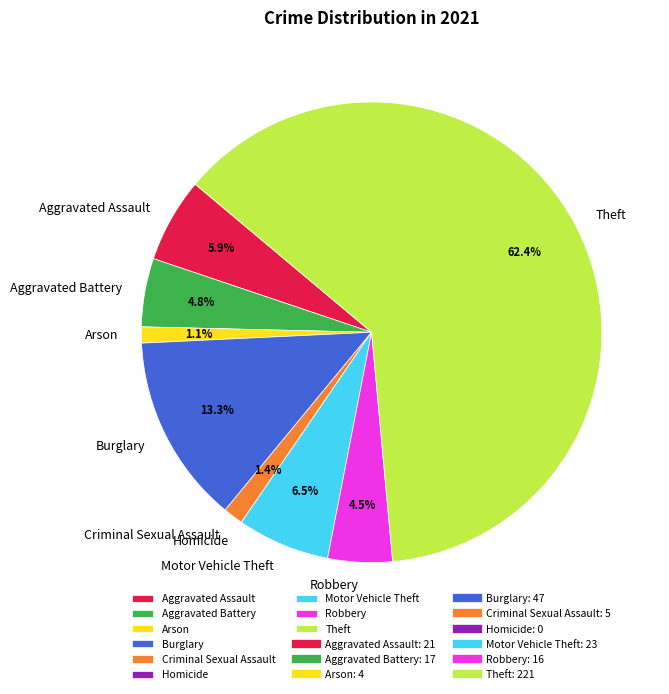

Which category accounts for the majority?

Theft